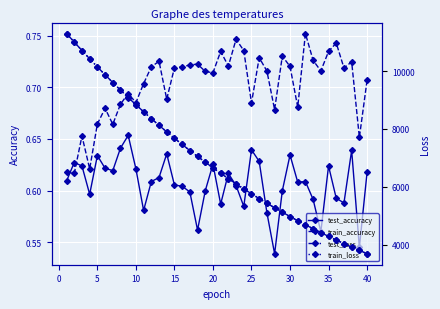

True or false: train_accuracy and train_loss cross at least once.

False